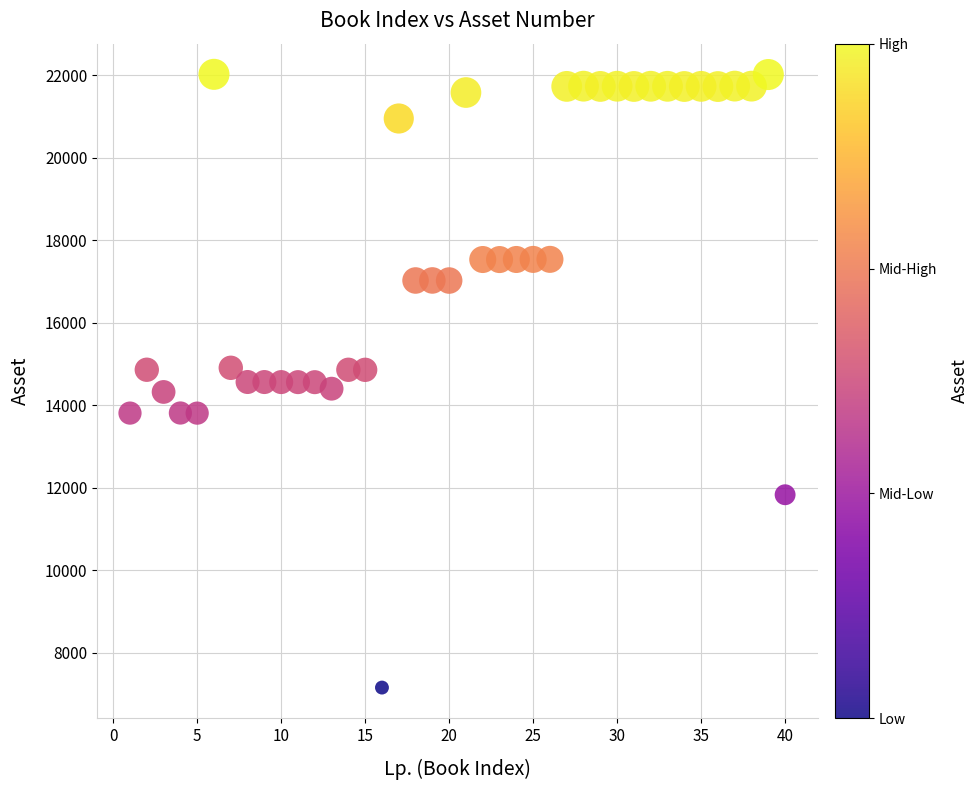

What is the range of X values (max minus min)?

39